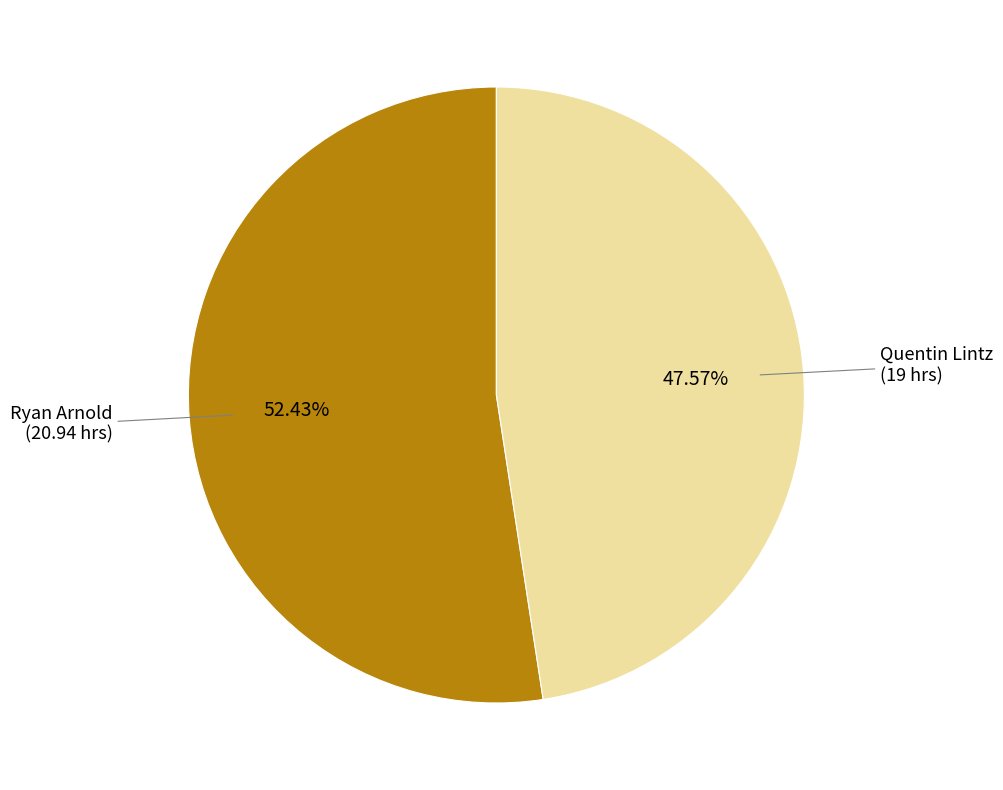

How many slices are in this pie chart?

2